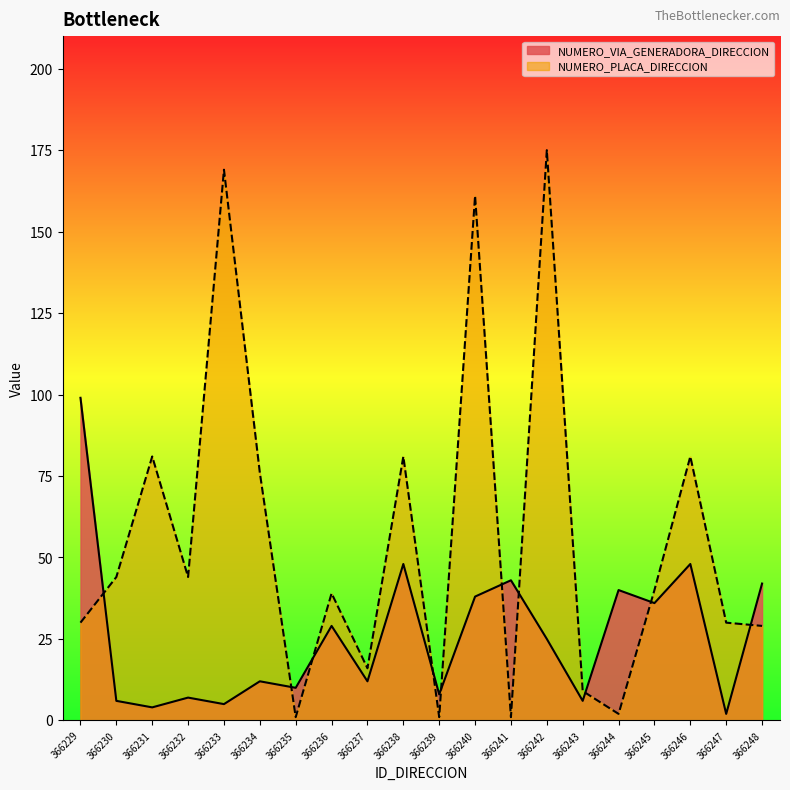

The value of NUMERO_PLACA_DIRECCION at 366241 is 0. True or false?

False